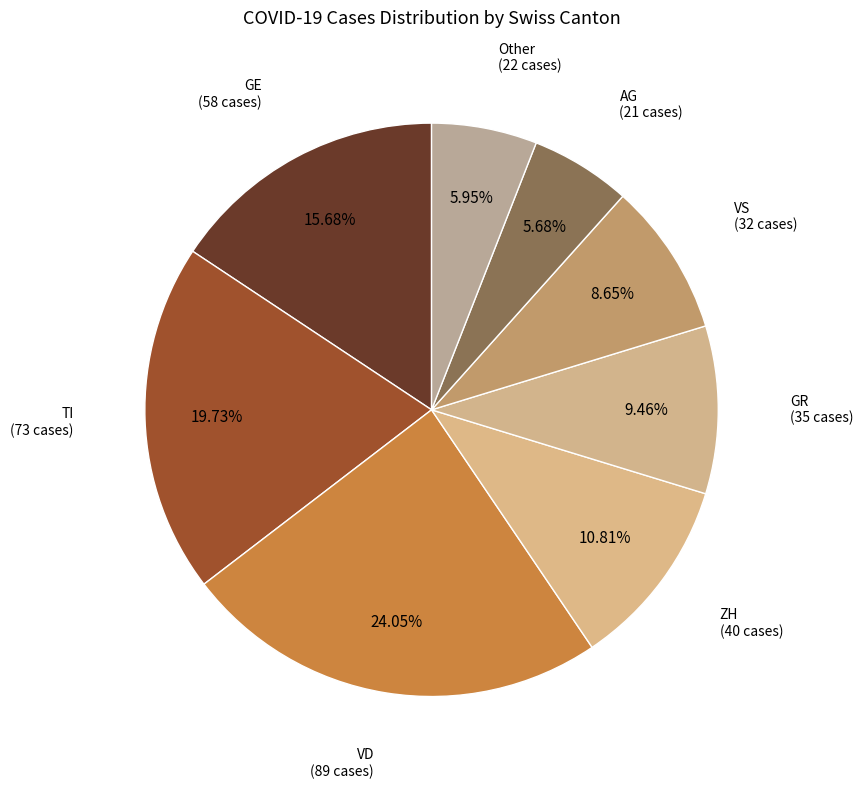

Which category has the biggest portion of the pie?

VD